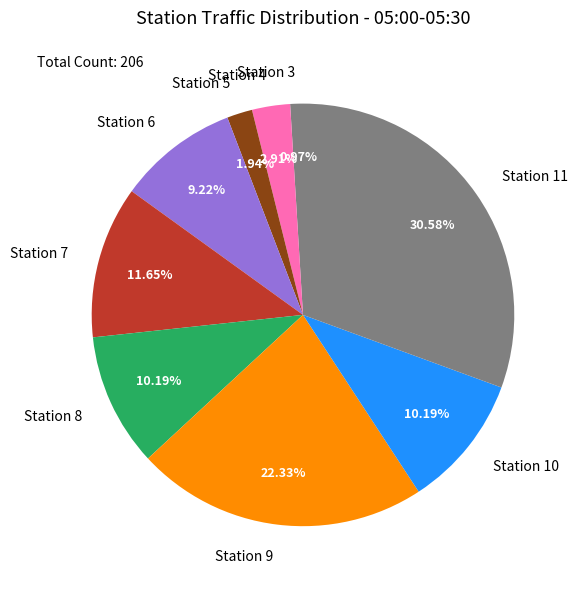

What is the ratio of the value at Station 4 to the value at Station 8?

0.3